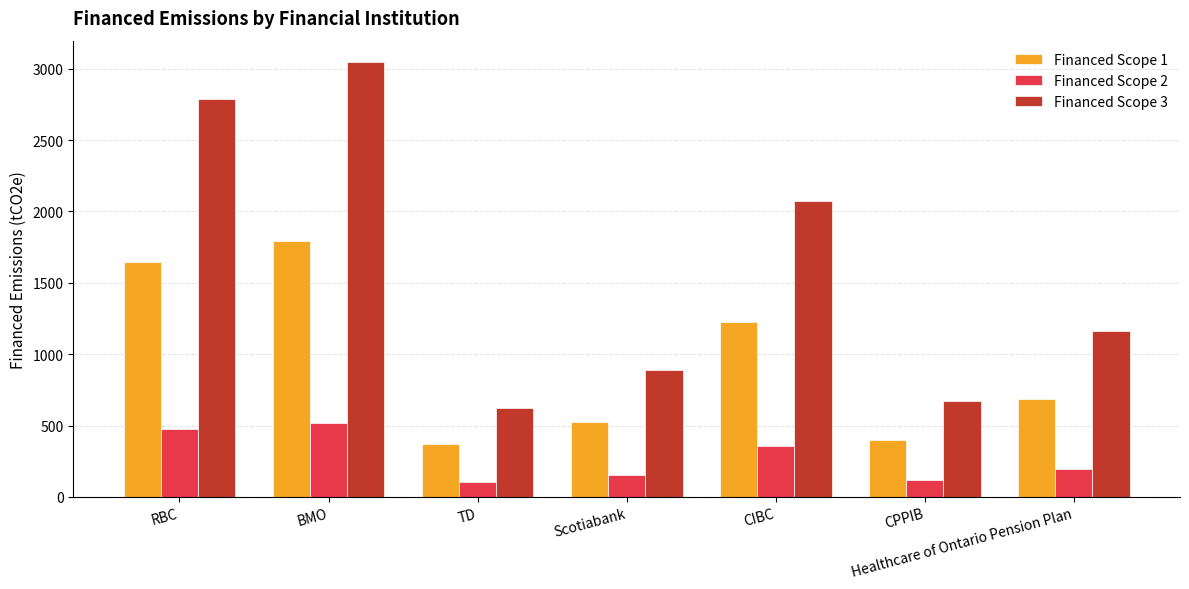

At which category is the sum across all series the highest?

BMO